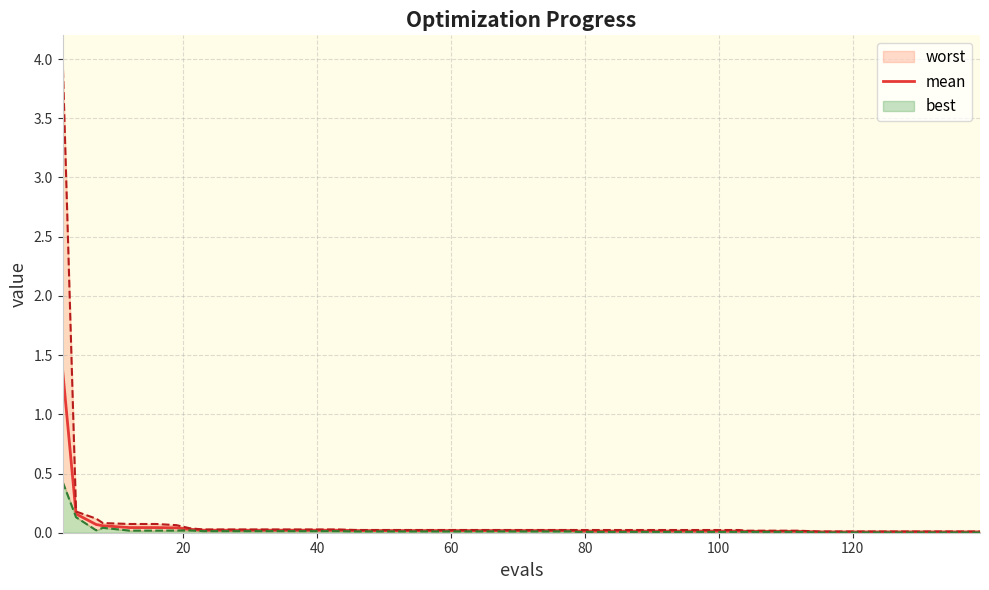

Reading left to right, extract all data points from this chart.

1.4	0.2	0.1	0.1	0.0	0.0	0.0	0.0	0.0	0.0	0.0	0.0	0.0	0.0	0.0	0.0	0.0	0.0	0.0	0.0	0.0	0.0	0.0	0.0	0.0	0.0	0.0	0.0	0.0	0.0	0.0	0.0	0.0	0.0	0.0	0.0	0.0	0.0	0.0	0.0